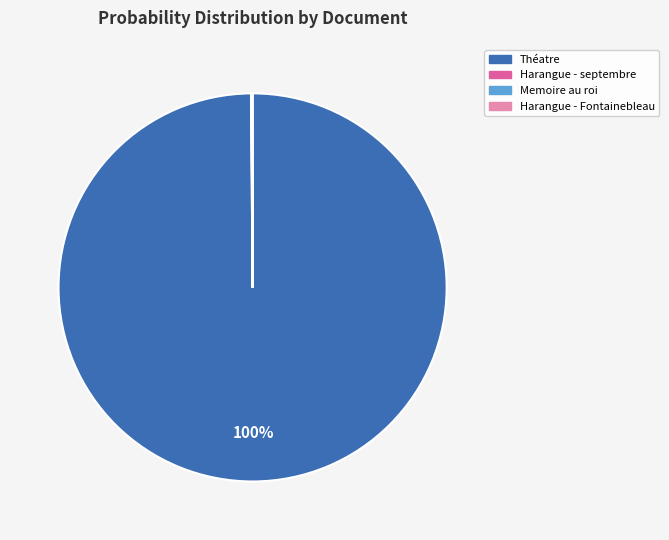

Is there any slice that represents more than half of the pie?

Yes